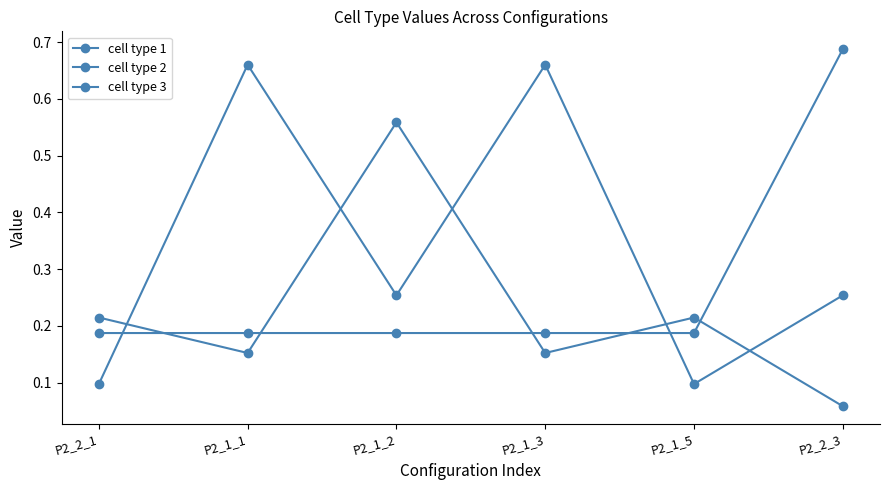

Which series changed the most between P2_1_1 and P2_1_2?

cell type 2